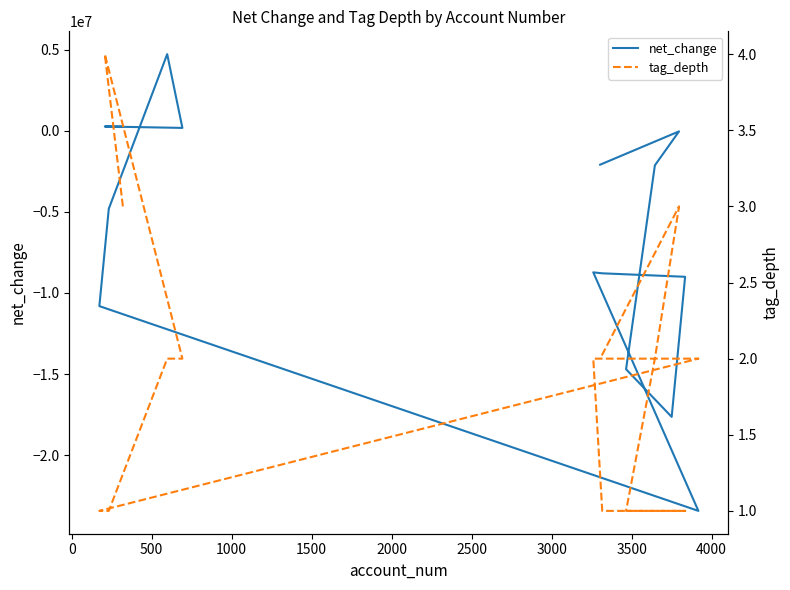

How many times do tag_depth and net_change cross each other?

1